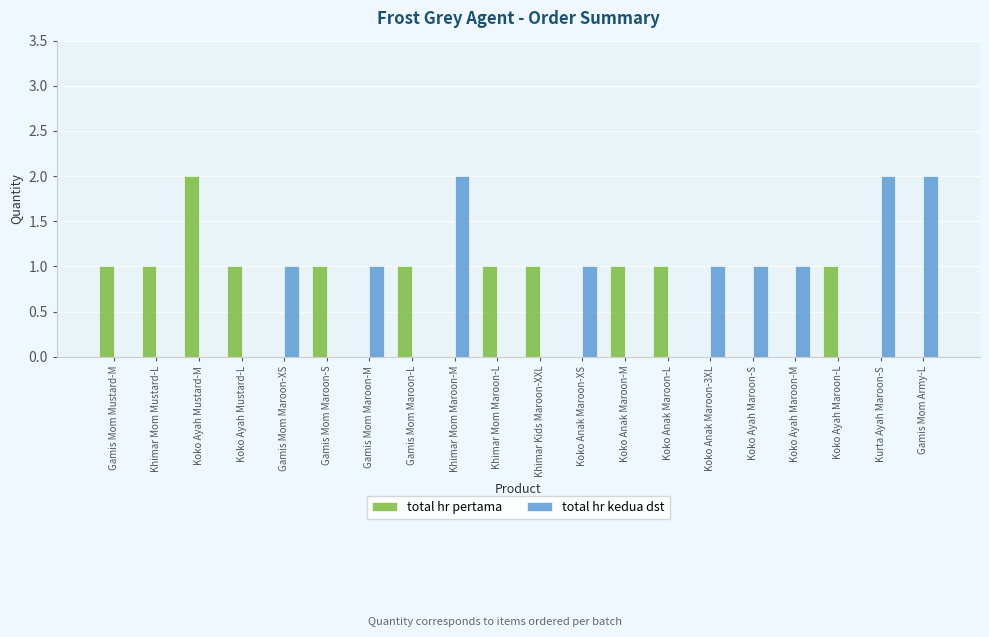

At which label does total hr pertama reach its peak?

Koko Ayah Mustard-M